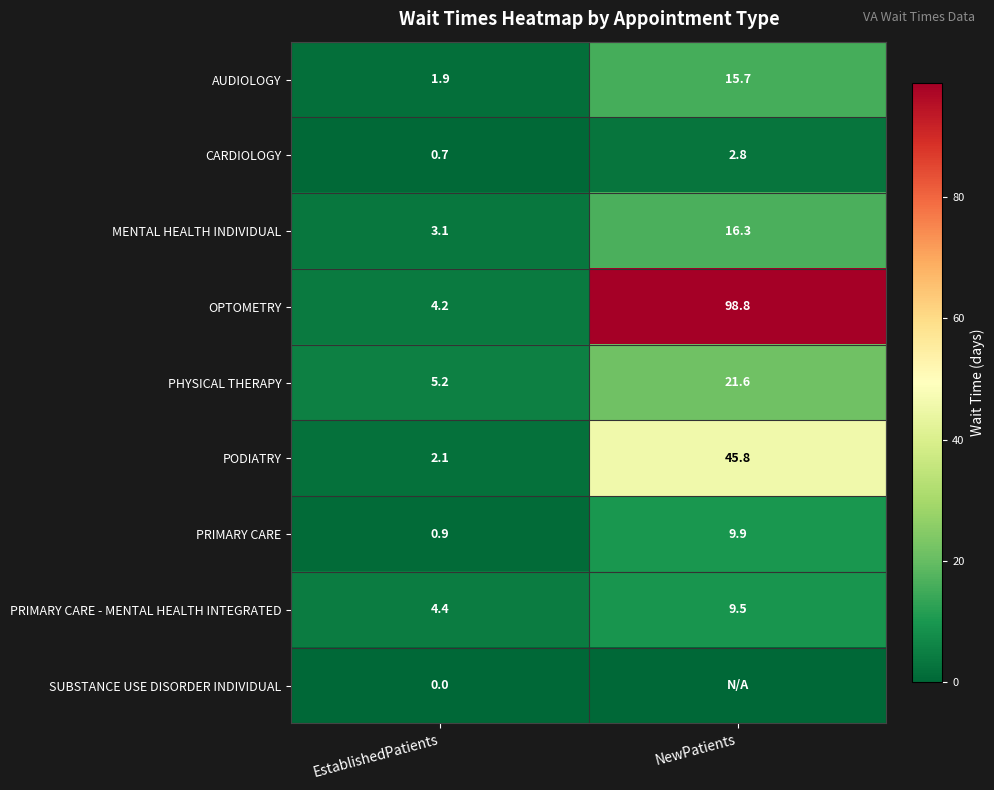

Is it true that AUDIOLOGY equals 1.9 at EstablishedPatients?

True